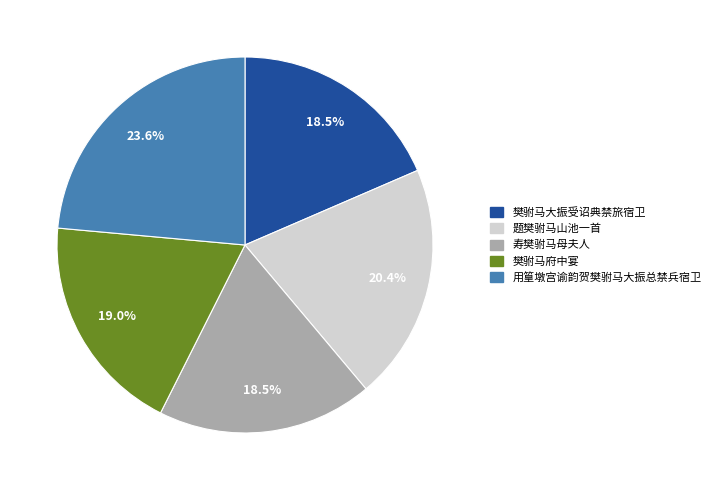

To the nearest percent, what is the difference between the 题樊驸马山池一首 and 用篁墩宫谕韵贺樊驸马大振总禁兵宿卫 slice percentages?

3%